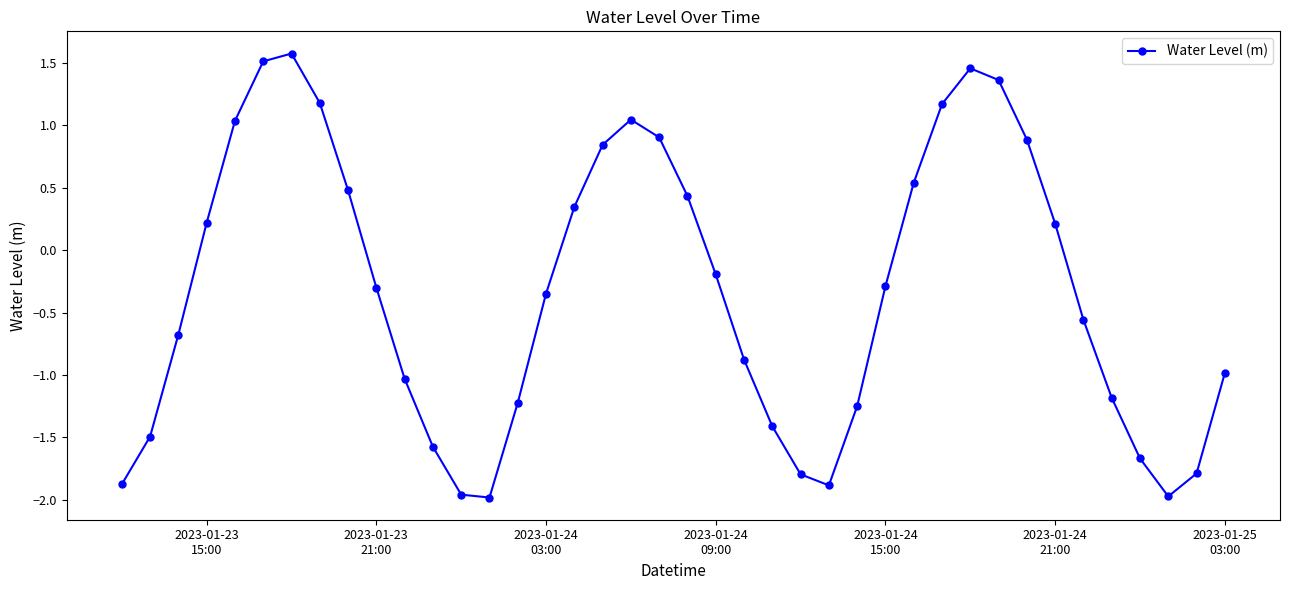

What is the difference between the maximum and second lowest values?

3.6